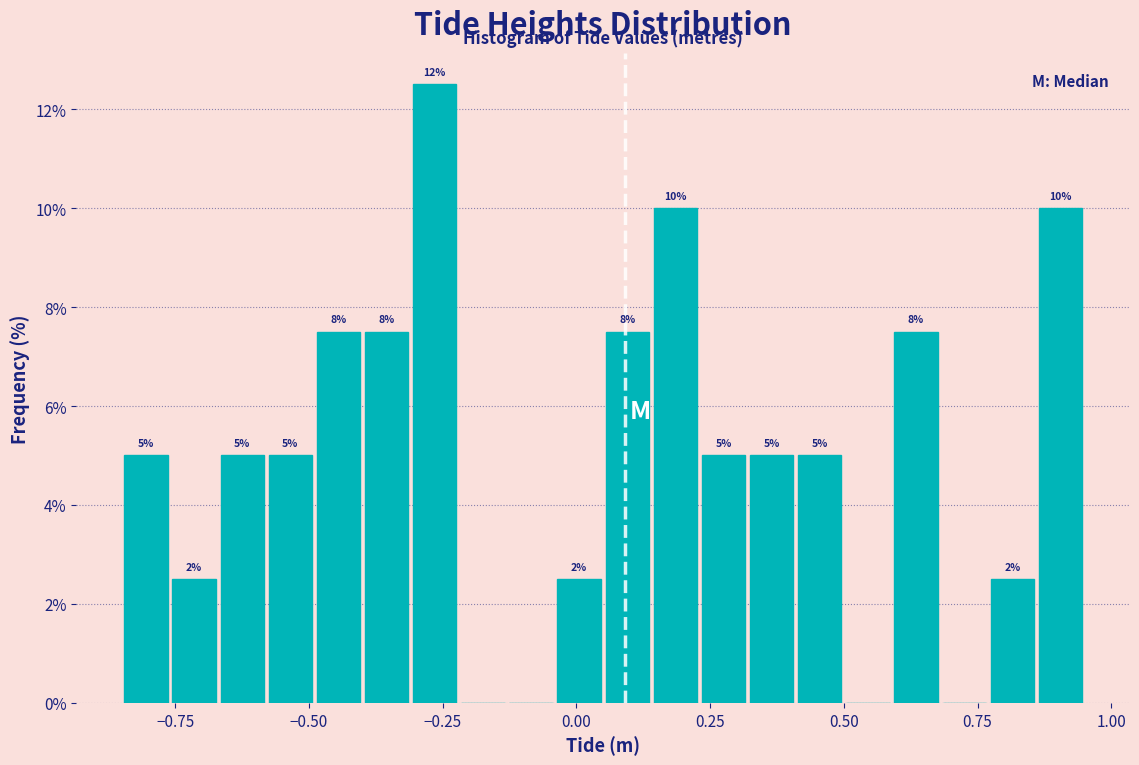

Around what value on the x-axis is the tallest bar? Give the approximate position of its centre, as read against the axis.

-0.25